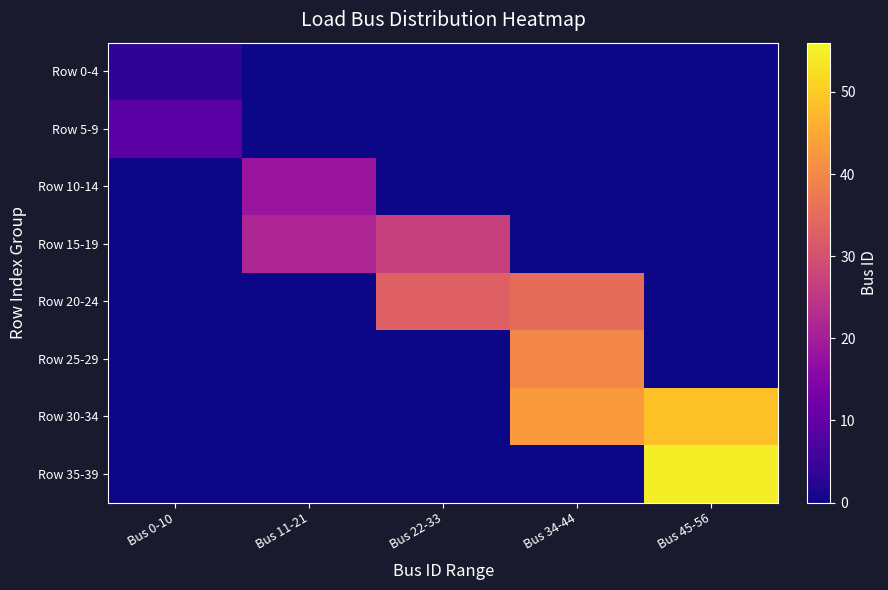

Reading left to right, extract all data points from this chart.

Row 0-4: Bus 0-10=3.1	Bus 11-21=0.0	Bus 22-33=0.0	Bus 34-44=0.0	Bus 45-56=0.0
Row 5-9: Bus 0-10=9.0	Bus 11-21=0.0	Bus 22-33=0.0	Bus 34-44=0.0	Bus 45-56=0.0
Row 10-14: Bus 0-10=0.0	Bus 11-21=18.6	Bus 22-33=0.0	Bus 34-44=0.0	Bus 45-56=0.0
Row 15-19: Bus 0-10=0.0	Bus 11-21=21.5	Bus 22-33=26.8	Bus 34-44=0.0	Bus 45-56=0.0
Row 20-24: Bus 0-10=0.0	Bus 11-21=0.0	Bus 22-33=32.9	Bus 34-44=35.0	Bus 45-56=0.0
Row 25-29: Bus 0-10=0.0	Bus 11-21=0.0	Bus 22-33=0.0	Bus 34-44=39.9	Bus 45-56=0.0
Row 30-34: Bus 0-10=0.0	Bus 11-21=0.0	Bus 22-33=0.0	Bus 34-44=43.0	Bus 45-56=48.6
Row 35-39: Bus 0-10=0.0	Bus 11-21=0.0	Bus 22-33=0.0	Bus 34-44=0.0	Bus 45-56=54.6